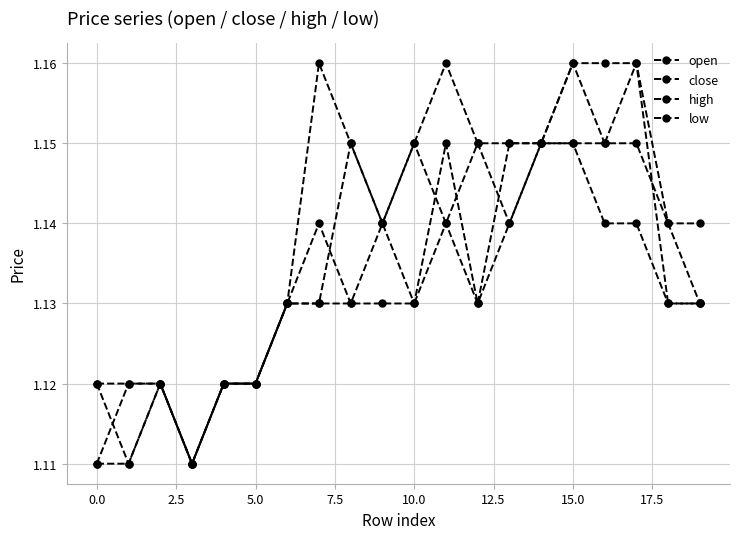

How many data points does each series have?

20